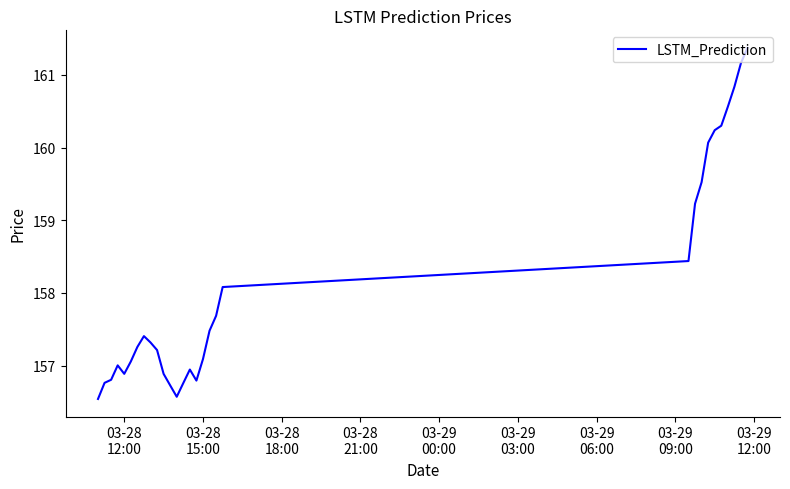

What is the minimum value shown in the chart?

156.5